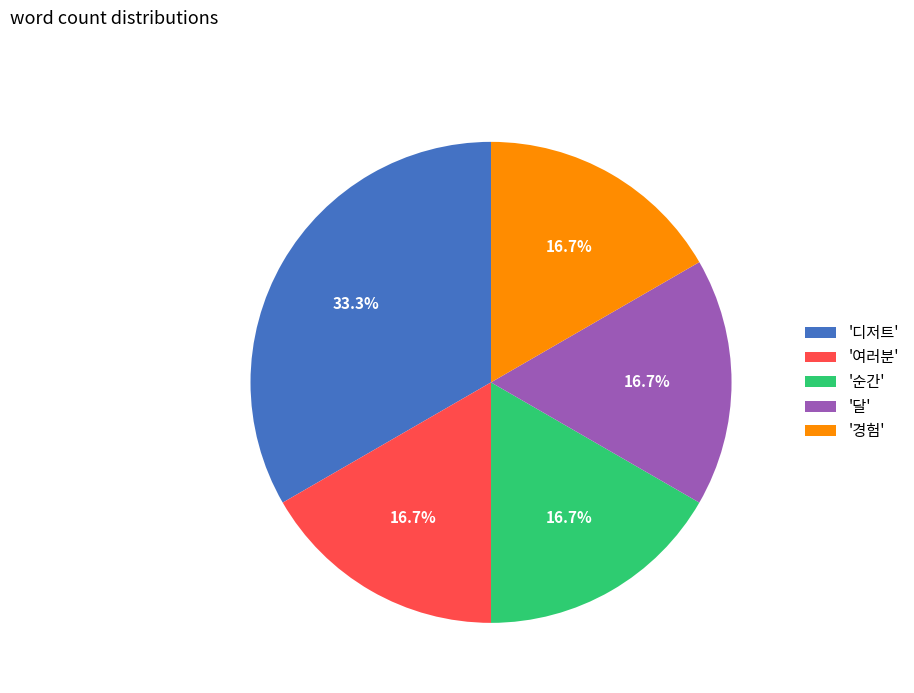

How many segments does this pie chart have?

5